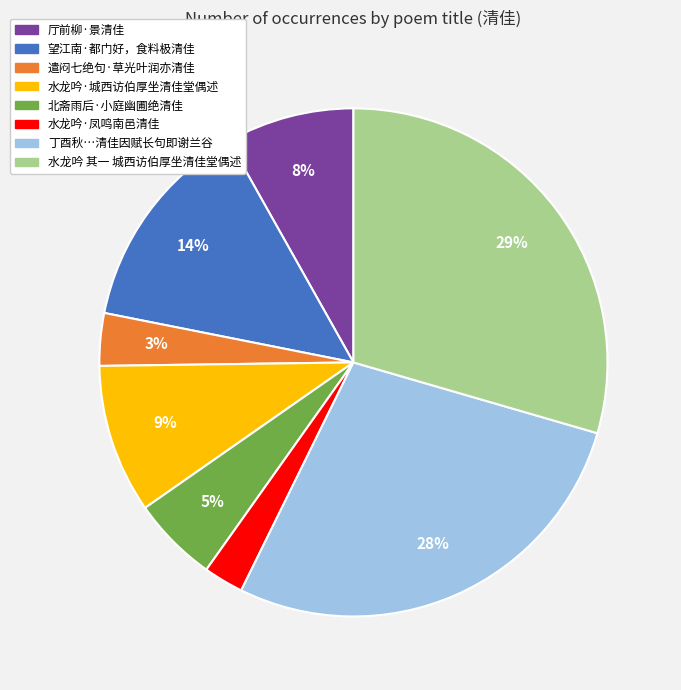

To the nearest percent, what is the average slice percentage?

12%